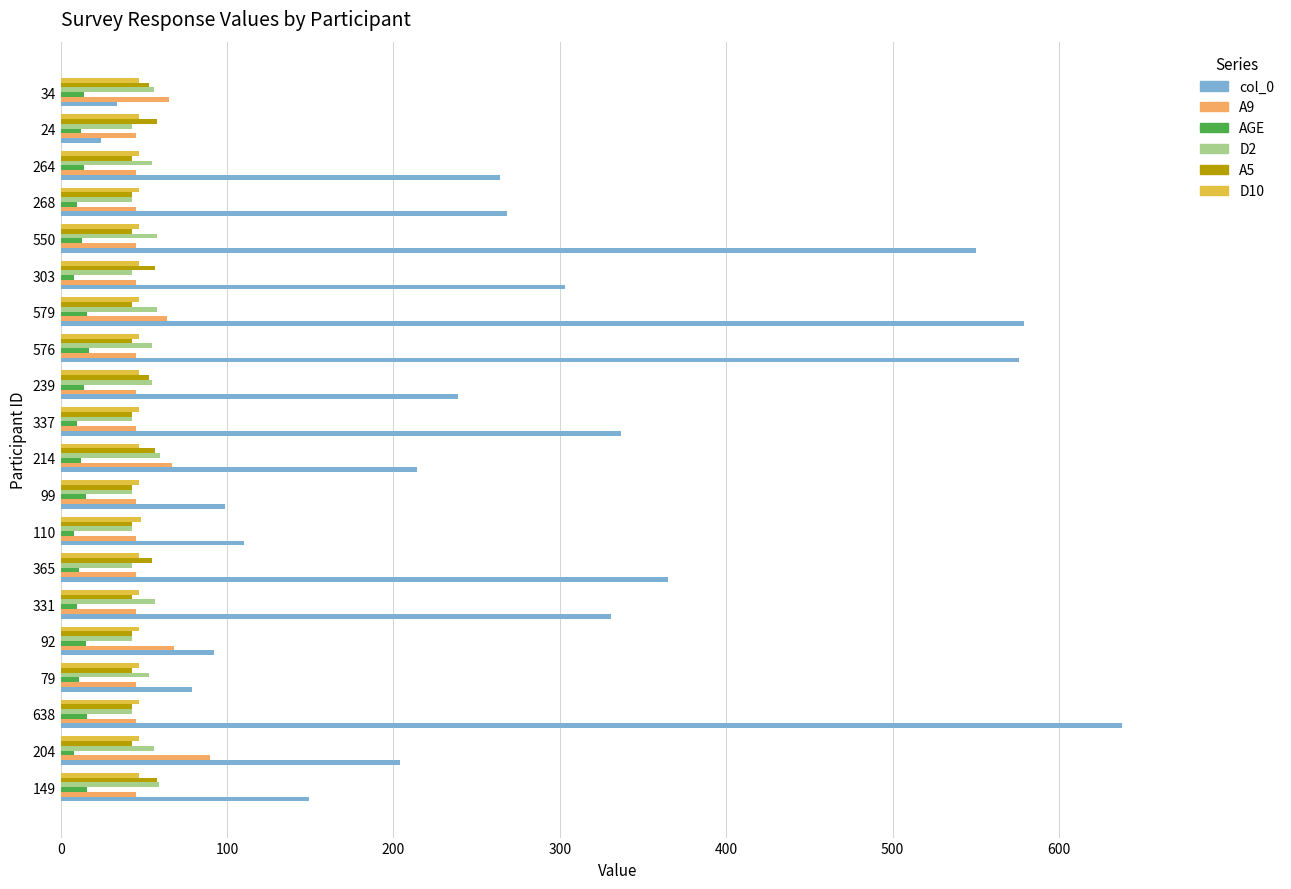

The AGE series shows 11 at 79. True or false?

True